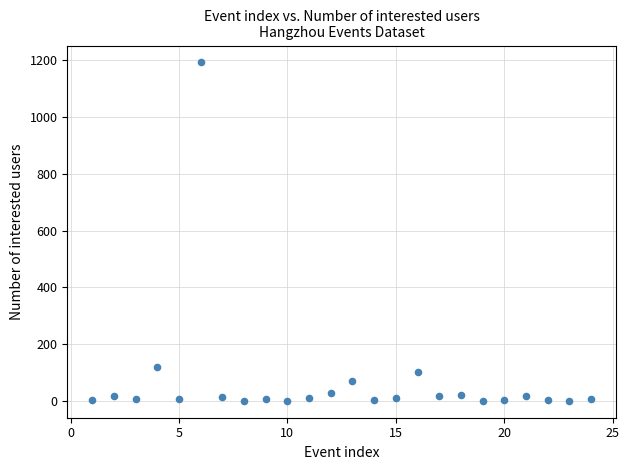

What Y value in the scatter plot is closest to 596?

119